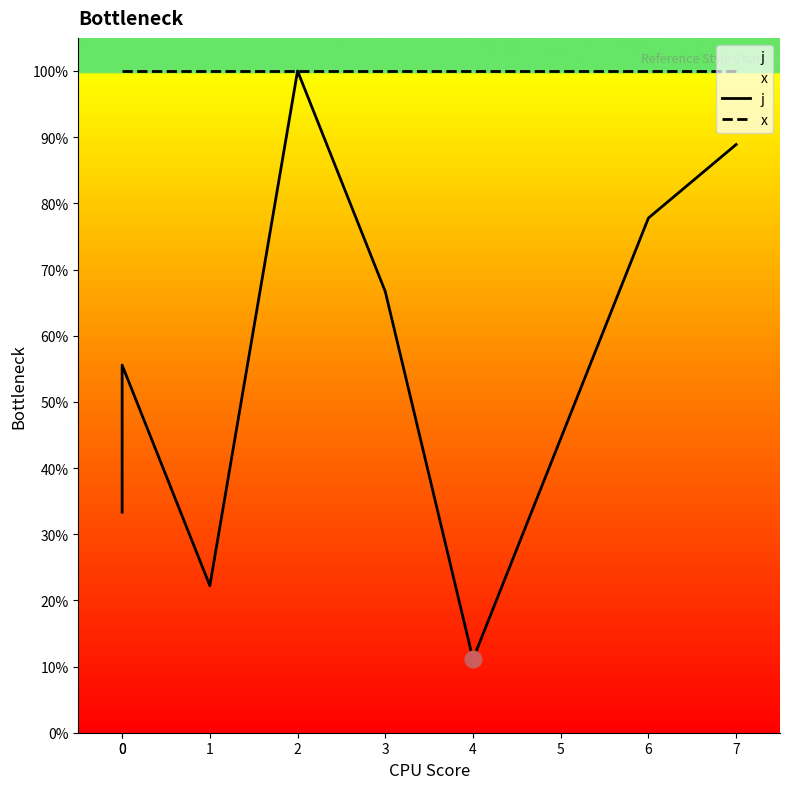

Read the x value at 0.

100.0